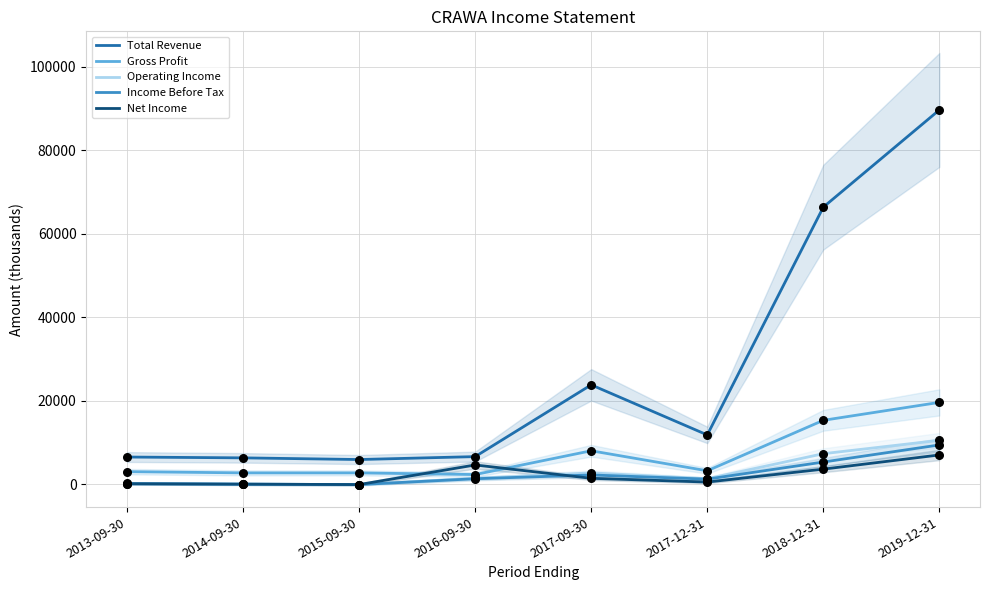

Which series has the largest total across all categories?

Total Revenue